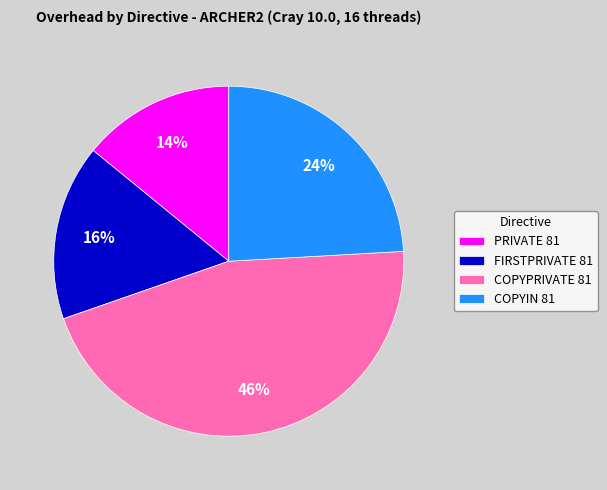

To the nearest percent, what is the average slice percentage?

25%